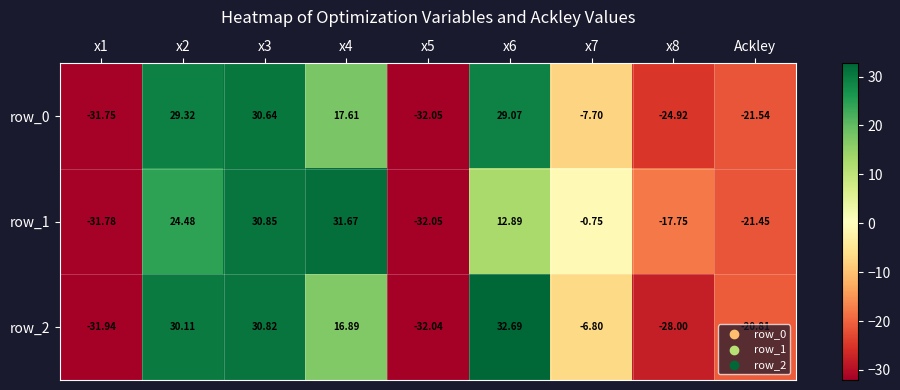

What value does the row_2 series have at x3?

30.8